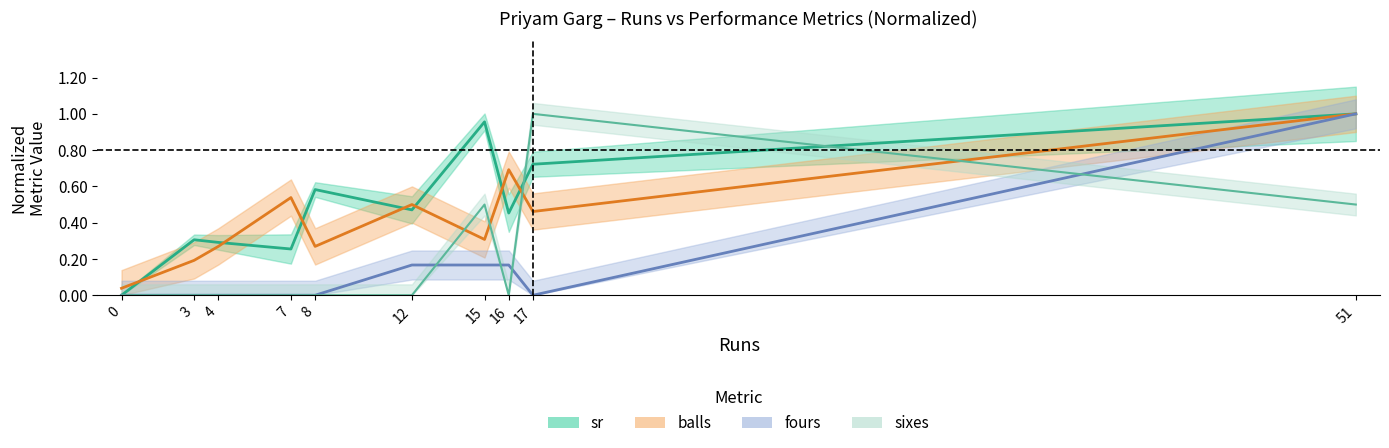

What is the value of the balls point at the 2nd from the left?

0.2